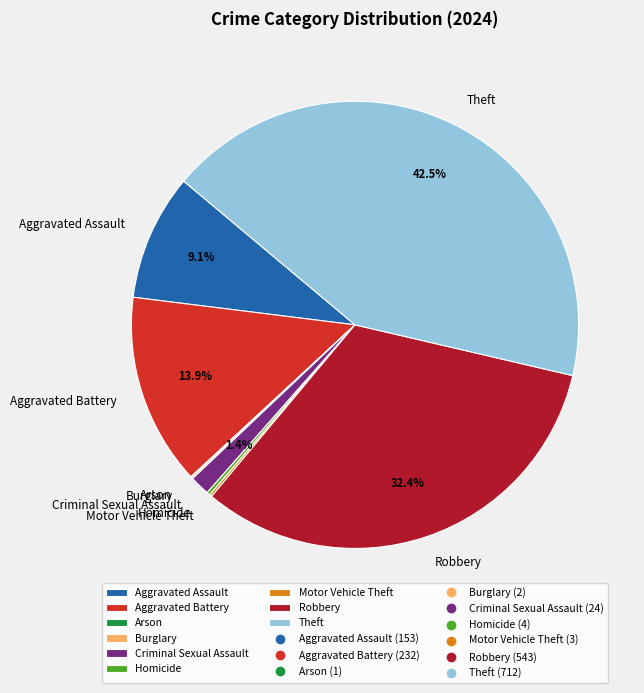

What is the total percentage of Robbery and Theft?

75.0%